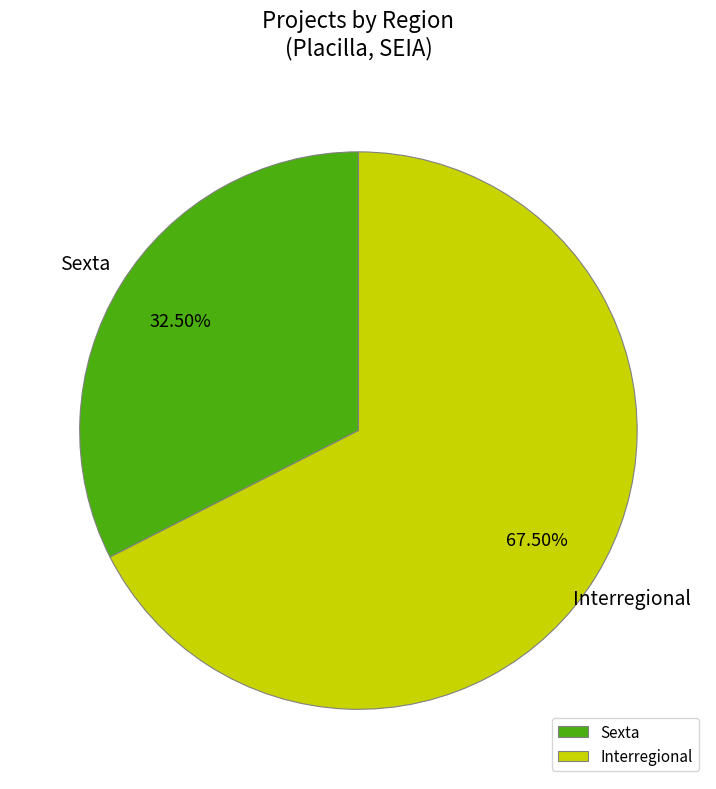

True or false: Sexta accounts for 43% of the total.

False